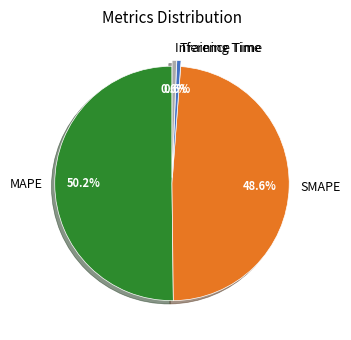

To the nearest percent, what percentage of the pie is SMAPE?

49%